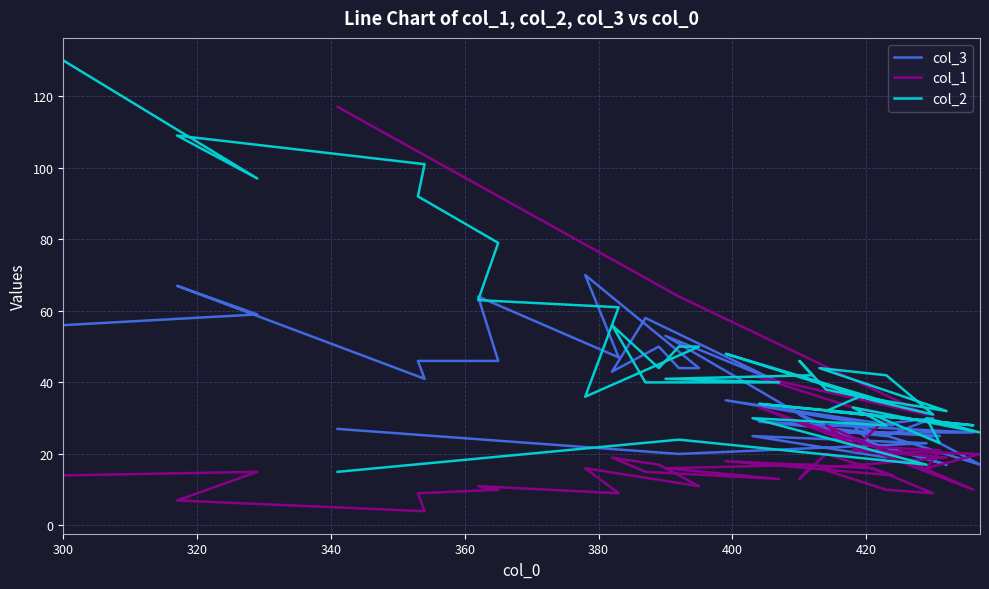

Reading left to right, what are all the values shown in this chart?

col_3: 27	20	23	25	19	28	17	25	25	26	29	26	26	24	17	27	25	30	28	35	28	28	31	29	53	40	58	43	50	44	44	70	47	64	46	46	41	67	59	56
col_1: 117	64	31	42	30	21	20	16	21	22	33	10	28	21	19	16	10	9	16	18	14	20	13	17	16	13	15	19	17	14	11	16	9	11	10	9	4	7	15	14
col_2: 15	24	17	30	28	33	26	30	23	31	34	28	32	36	32	44	42	31	35	48	34	38	46	42	41	40	40	56	44	50	50	36	61	63	79	92	101	109	97	130